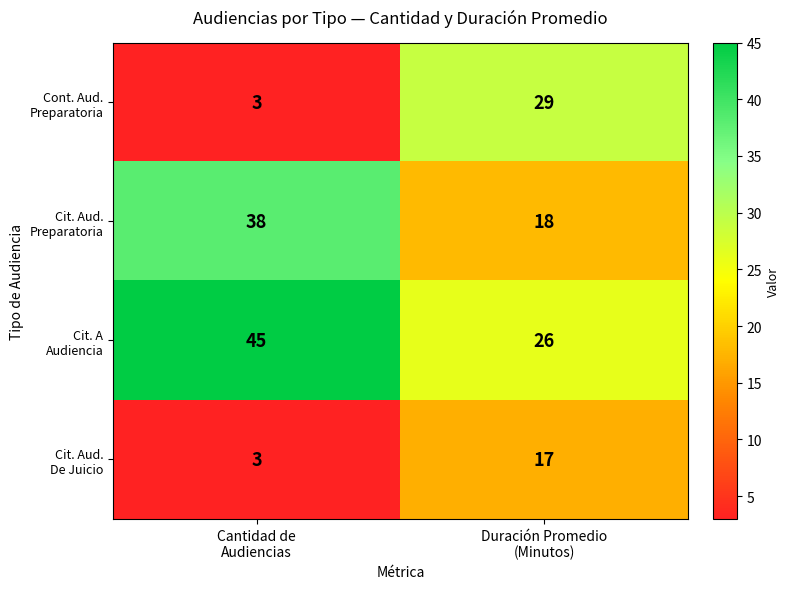

What is the maximum value shown in the chart?

45